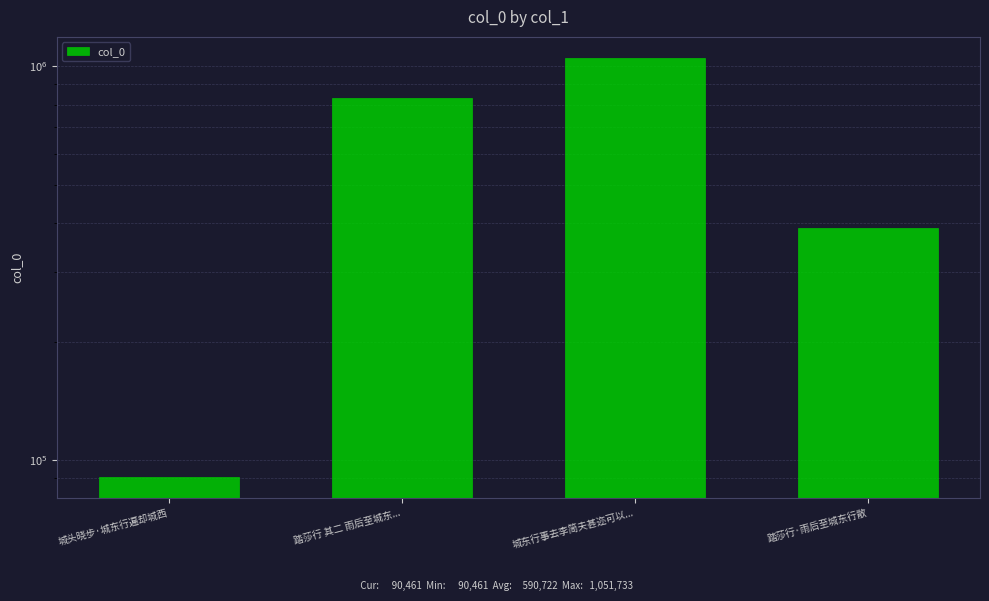

What is the change in value from 城东行事去李简夫甚迩可以... to 踏莎行·雨后至城东行散?

-664189